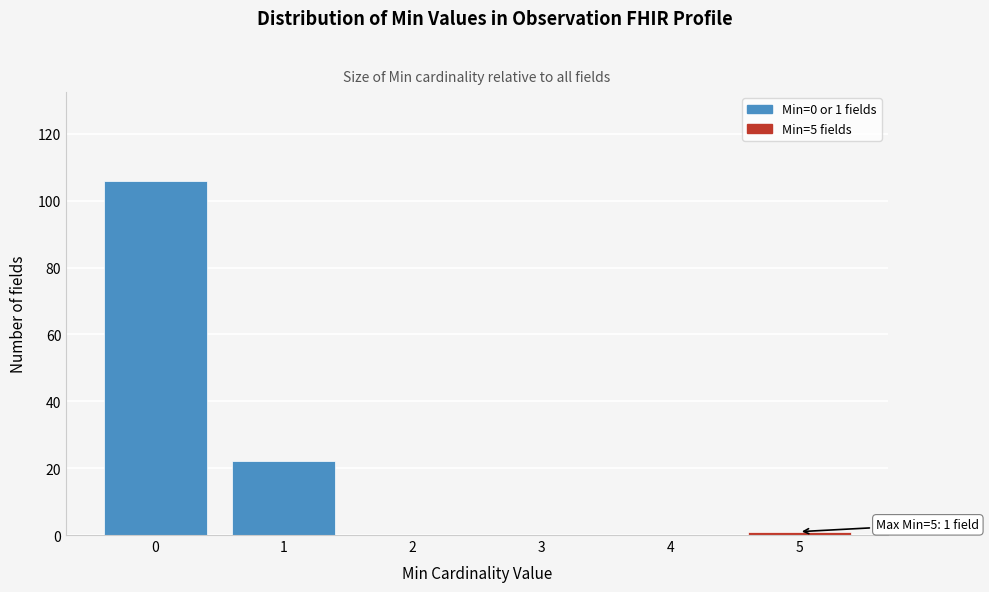

Reading right to left, list all the values displayed in this chart.

5=1	4=0	3=0	2=0	1=22	0=106